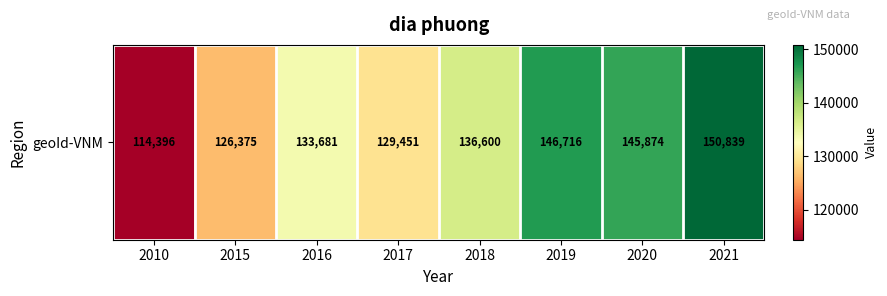

Approximately how many times larger is the value at 2018 compared to 2015?

1.1